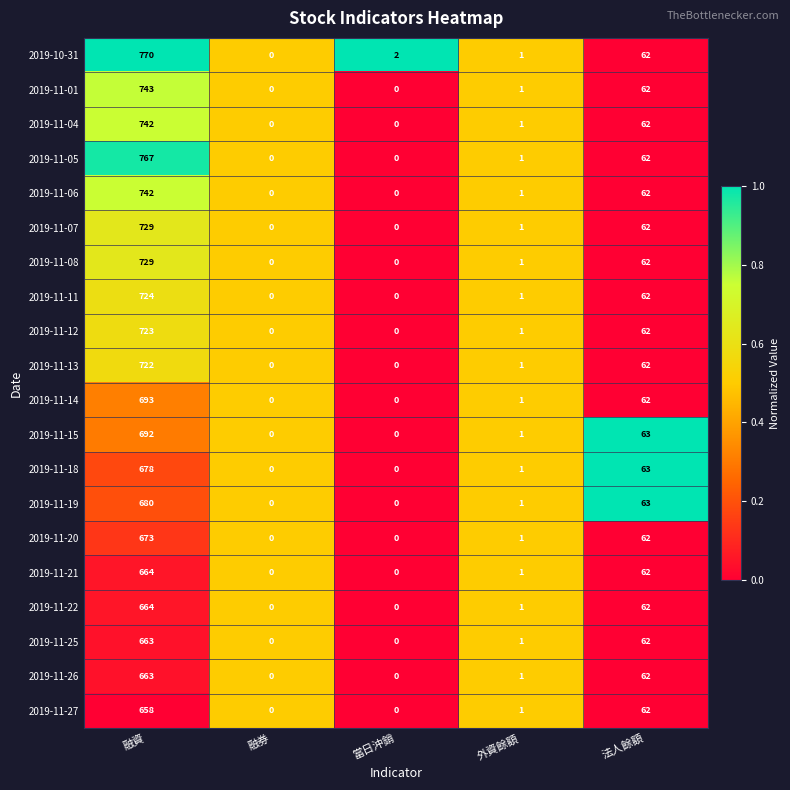

What is the highest value of the 2019-11-20 series?

673